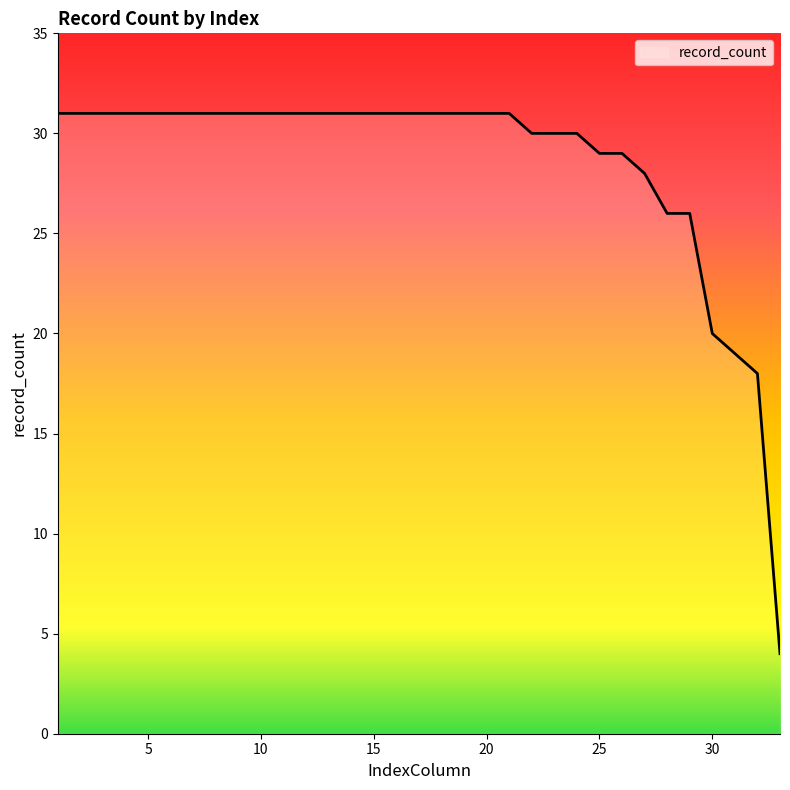

What is the minimum value shown in the chart?

4